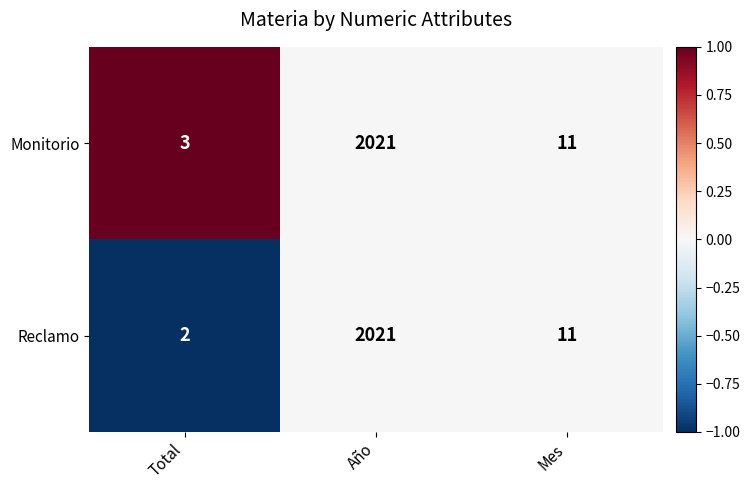

How many data points in Monitorio are less than 11?

1